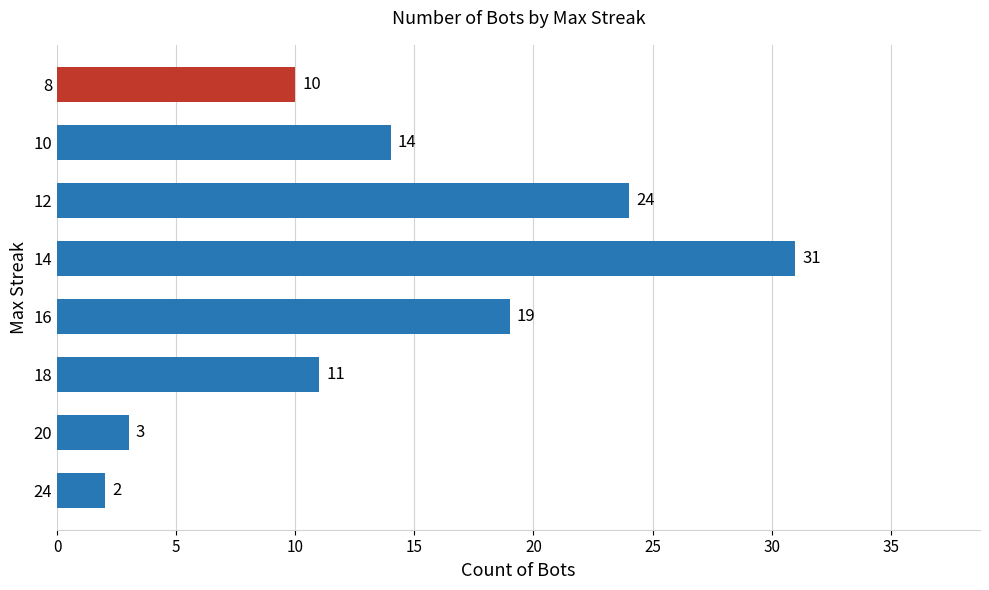

The value at 24 is 2. True or false?

True